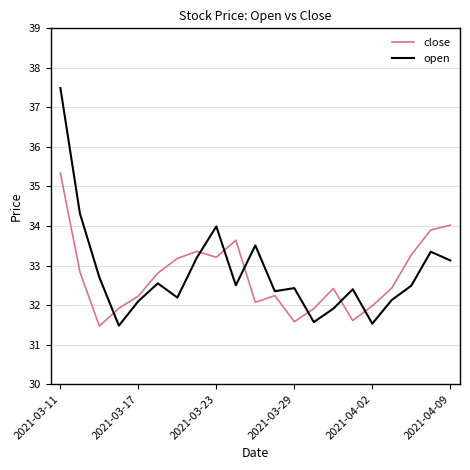

What is the minimum value for open?

31.5